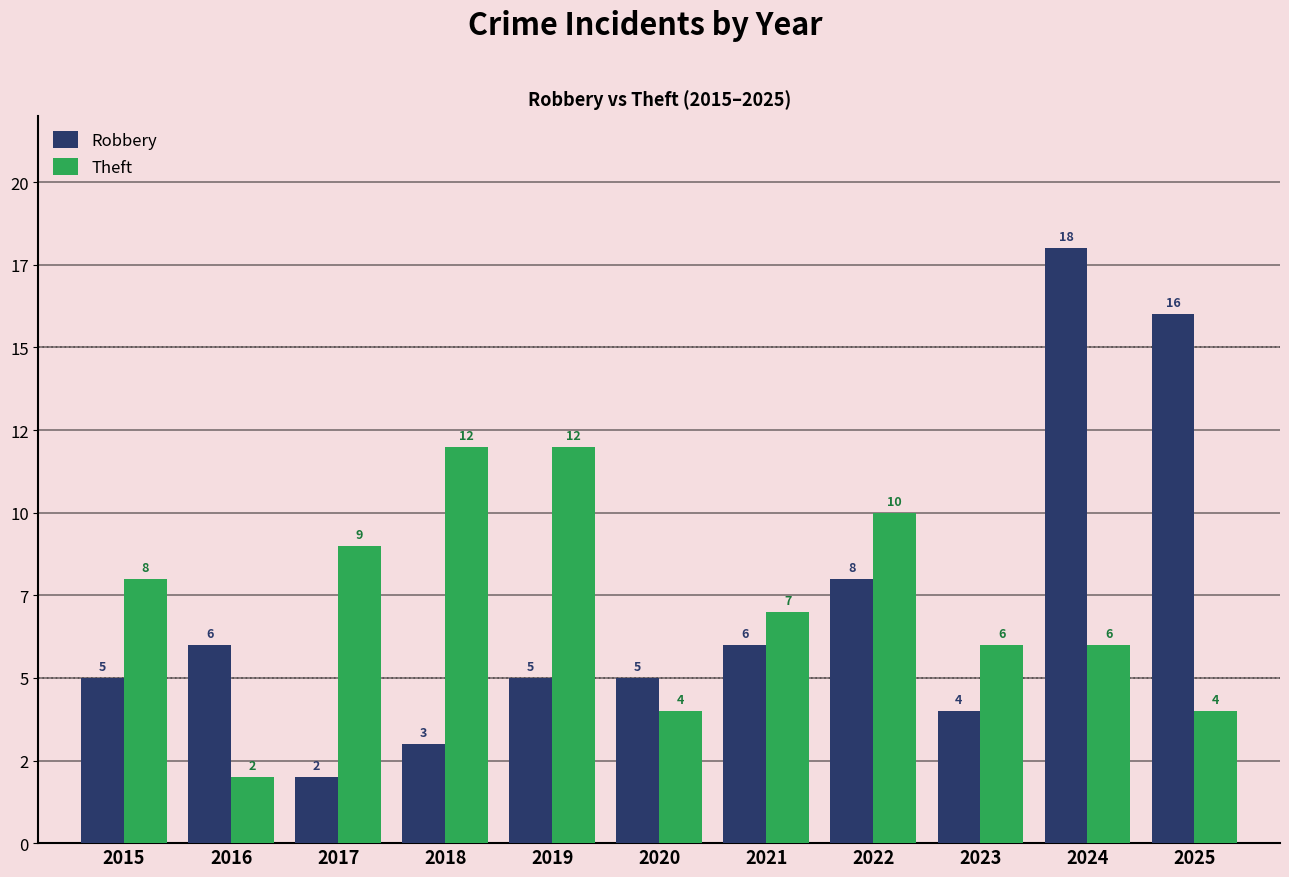

What are all the series names shown in the legend?

Robbery, Theft